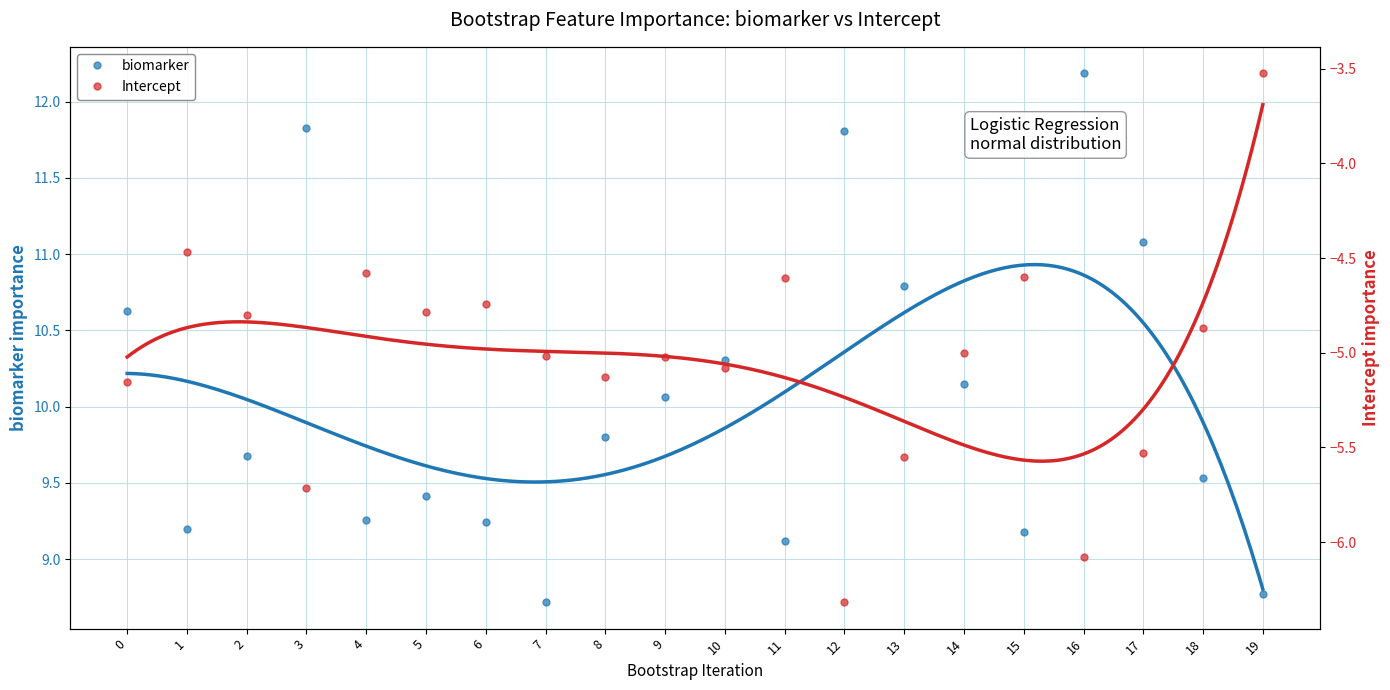

What is the minimum value for biomarker?

8.7